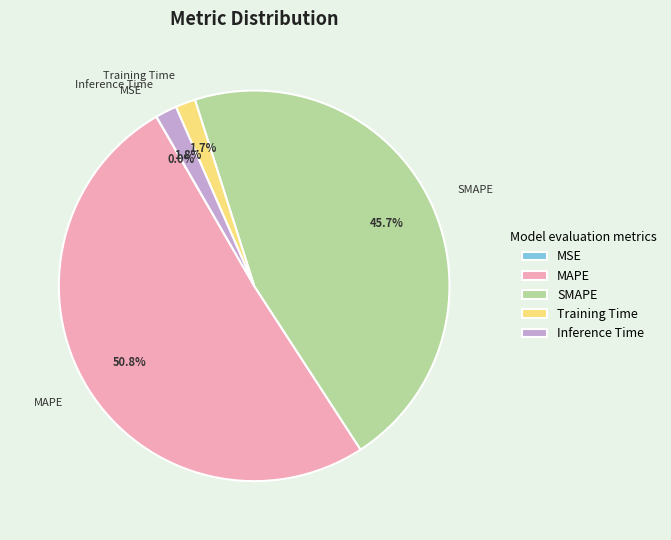

Is there any slice that represents more than half of the pie?

Yes